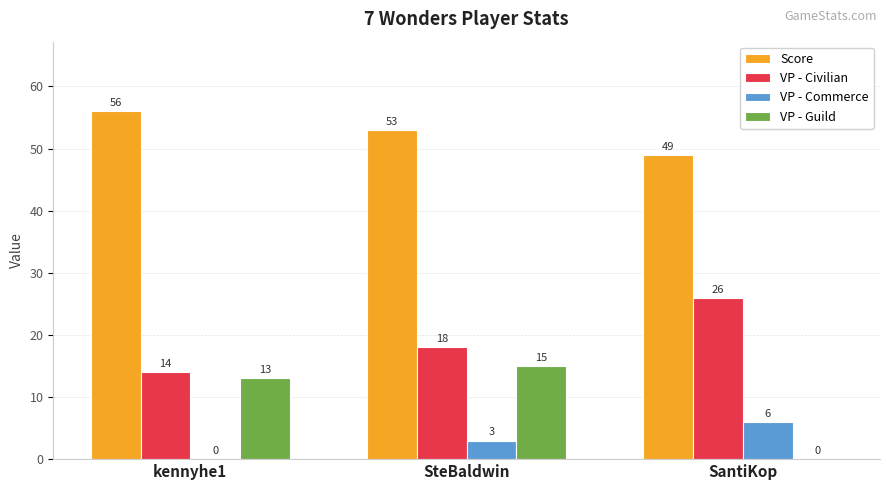

Is it true that VP - Civilian equals 37 at SantiKop?

False